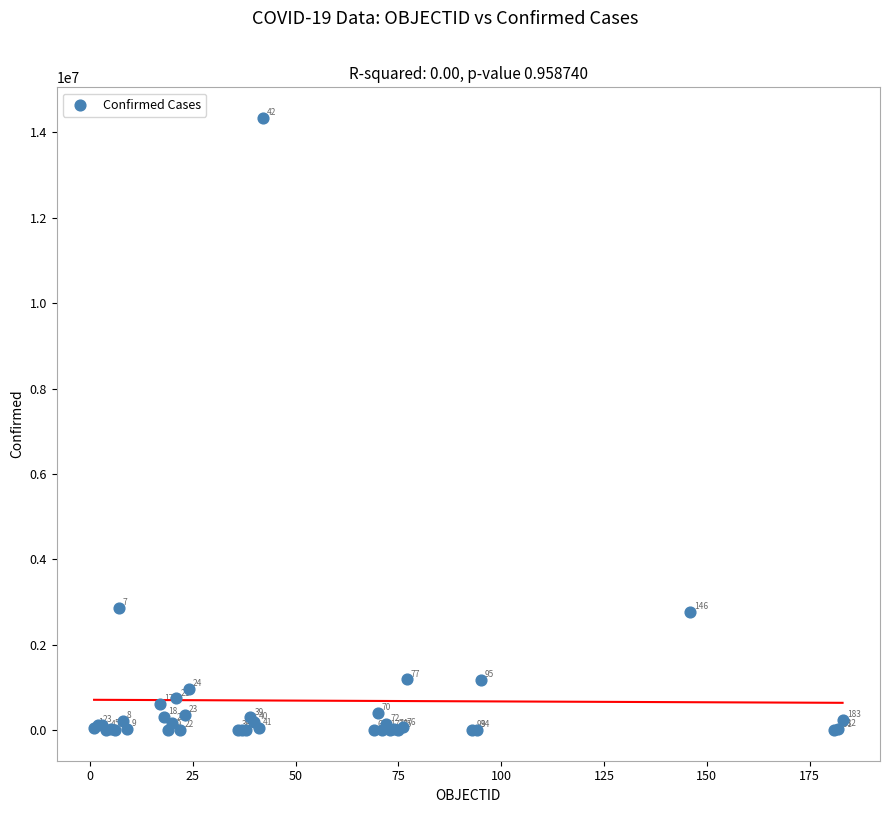

What Y value in the scatter plot is closest to 7170505?

2860884